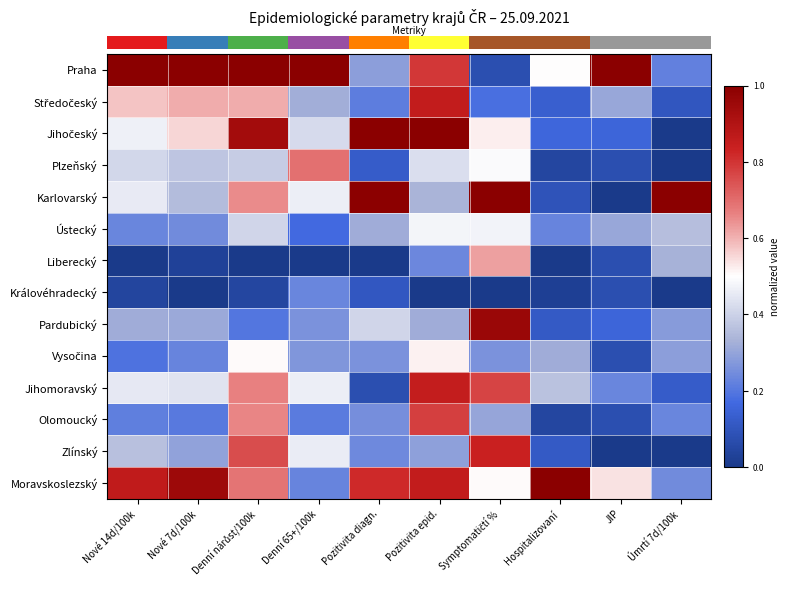

Reading right to left, list all the values displayed in this chart.

row_0: Úmrtí 7d/100k=0.2	JIP=1.0	Hospitalizovaní=0.5	Symptomatičtí %=0.1	Pozitivita epid.=0.8	Pozitivita diagn.=0.3	Denní 65+/100k=1.0	Denní nárůst/100k=1.0	Nové 7d/100k=1.0	Nové 14d/100k=1.0
row_1: Úmrtí 7d/100k=0.1	JIP=0.3	Hospitalizovaní=0.1	Symptomatičtí %=0.2	Pozitivita epid.=0.9	Pozitivita diagn.=0.2	Denní 65+/100k=0.3	Denní nárůst/100k=0.6	Nové 7d/100k=0.6	Nové 14d/100k=0.6
row_2: Úmrtí 7d/100k=0.0	JIP=0.2	Hospitalizovaní=0.2	Symptomatičtí %=0.5	Pozitivita epid.=1.0	Pozitivita diagn.=1.0	Denní 65+/100k=0.4	Denní nárůst/100k=0.9	Nové 7d/100k=0.6	Nové 14d/100k=0.5
row_3: Úmrtí 7d/100k=0.0	JIP=0.1	Hospitalizovaní=0.0	Symptomatičtí %=0.5	Pozitivita epid.=0.4	Pozitivita diagn.=0.1	Denní 65+/100k=0.7	Denní nárůst/100k=0.4	Nové 7d/100k=0.4	Nové 14d/100k=0.4
row_4: Úmrtí 7d/100k=1.0	JIP=0.0	Hospitalizovaní=0.1	Symptomatičtí %=1.0	Pozitivita epid.=0.3	Pozitivita diagn.=1.0	Denní 65+/100k=0.5	Denní nárůst/100k=0.7	Nové 7d/100k=0.4	Nové 14d/100k=0.5
row_5: Úmrtí 7d/100k=0.4	JIP=0.3	Hospitalizovaní=0.2	Symptomatičtí %=0.5	Pozitivita epid.=0.5	Pozitivita diagn.=0.3	Denní 65+/100k=0.2	Denní nárůst/100k=0.4	Nové 7d/100k=0.2	Nové 14d/100k=0.2
row_6: Úmrtí 7d/100k=0.3	JIP=0.1	Hospitalizovaní=0.0	Symptomatičtí %=0.6	Pozitivita epid.=0.2	Pozitivita diagn.=0.0	Denní 65+/100k=0.0	Denní nárůst/100k=0.0	Nové 7d/100k=0.0	Nové 14d/100k=0.0
row_7: Úmrtí 7d/100k=0.0	JIP=0.1	Hospitalizovaní=0.0	Symptomatičtí %=0.0	Pozitivita epid.=0.0	Pozitivita diagn.=0.1	Denní 65+/100k=0.2	Denní nárůst/100k=0.0	Nové 7d/100k=0.0	Nové 14d/100k=0.0
row_8: Úmrtí 7d/100k=0.3	JIP=0.2	Hospitalizovaní=0.1	Symptomatičtí %=1.0	Pozitivita epid.=0.3	Pozitivita diagn.=0.4	Denní 65+/100k=0.3	Denní nárůst/100k=0.2	Nové 7d/100k=0.3	Nové 14d/100k=0.3
row_9: Úmrtí 7d/100k=0.3	JIP=0.1	Hospitalizovaní=0.3	Symptomatičtí %=0.3	Pozitivita epid.=0.5	Pozitivita diagn.=0.3	Denní 65+/100k=0.3	Denní nárůst/100k=0.5	Nové 7d/100k=0.2	Nové 14d/100k=0.2
row_10: Úmrtí 7d/100k=0.1	JIP=0.2	Hospitalizovaní=0.4	Symptomatičtí %=0.8	Pozitivita epid.=0.9	Pozitivita diagn.=0.1	Denní 65+/100k=0.5	Denní nárůst/100k=0.7	Nové 7d/100k=0.4	Nové 14d/100k=0.5
row_11: Úmrtí 7d/100k=0.2	JIP=0.1	Hospitalizovaní=0.0	Symptomatičtí %=0.3	Pozitivita epid.=0.8	Pozitivita diagn.=0.3	Denní 65+/100k=0.2	Denní nárůst/100k=0.7	Nové 7d/100k=0.2	Nové 14d/100k=0.2
row_12: Úmrtí 7d/100k=0.0	JIP=0.0	Hospitalizovaní=0.1	Symptomatičtí %=0.8	Pozitivita epid.=0.3	Pozitivita diagn.=0.2	Denní 65+/100k=0.5	Denní nárůst/100k=0.8	Nové 7d/100k=0.3	Nové 14d/100k=0.4
row_13: Úmrtí 7d/100k=0.2	JIP=0.5	Hospitalizovaní=1.0	Symptomatičtí %=0.5	Pozitivita epid.=0.9	Pozitivita diagn.=0.8	Denní 65+/100k=0.2	Denní nárůst/100k=0.7	Nové 7d/100k=1.0	Nové 14d/100k=0.9